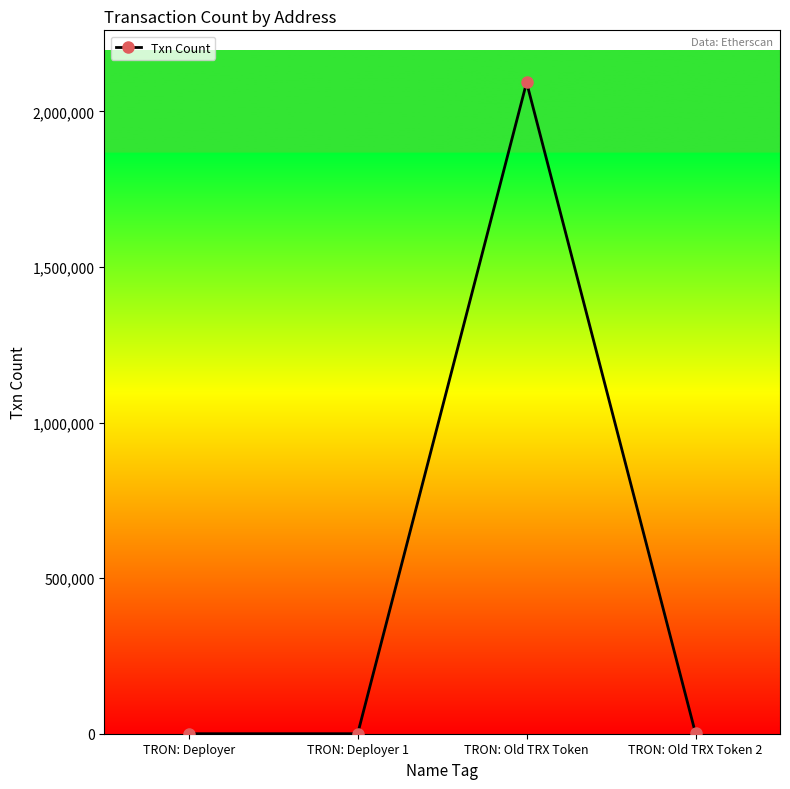

What is the sum of all values?

2094266